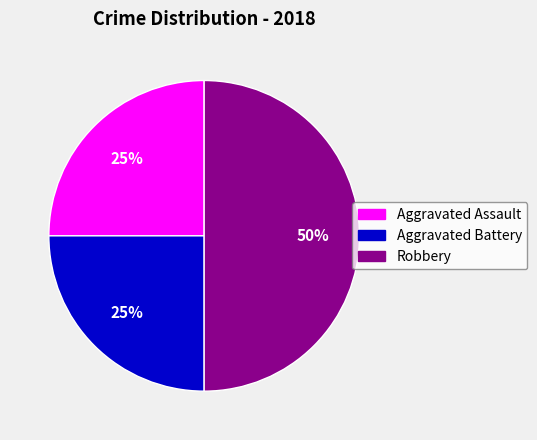

Is Aggravated Assault the majority of the pie?

No